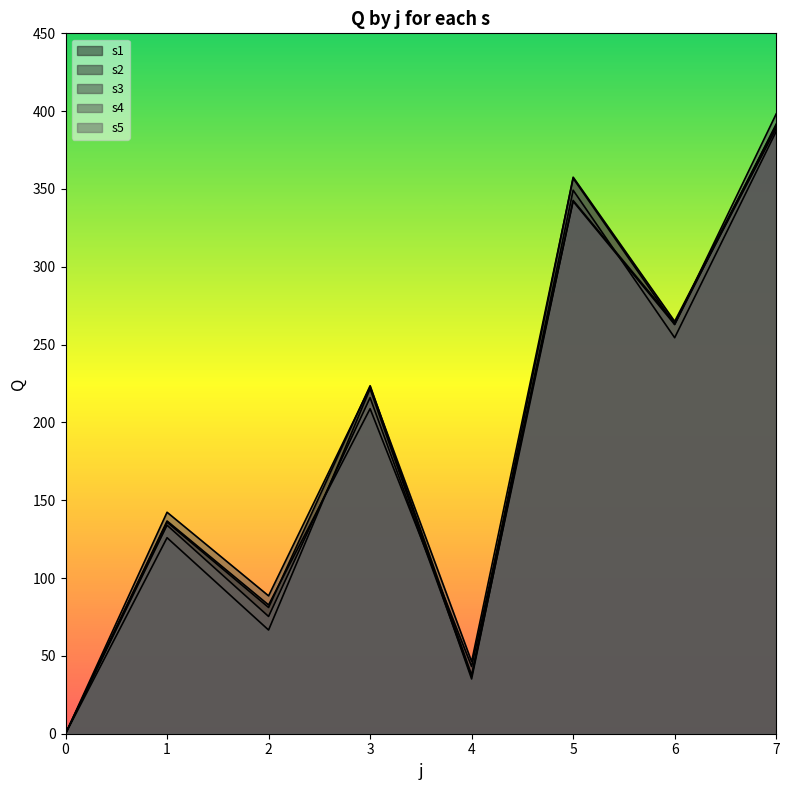

What is the difference between the second highest and minimum values in the s5 series?

342.6